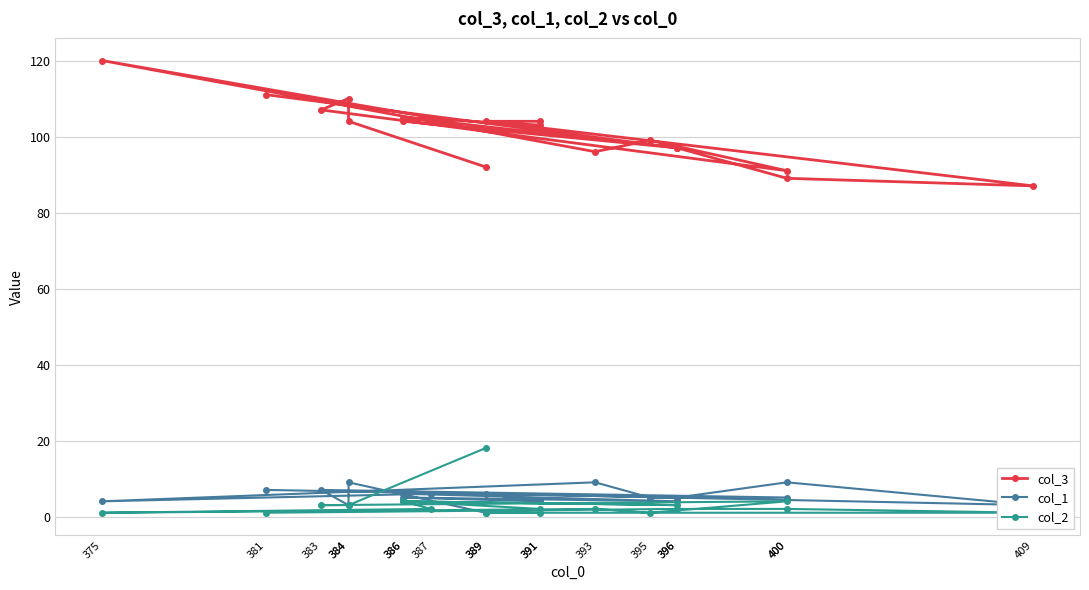

True or false: col_2 has a value of 2 at 387.

True